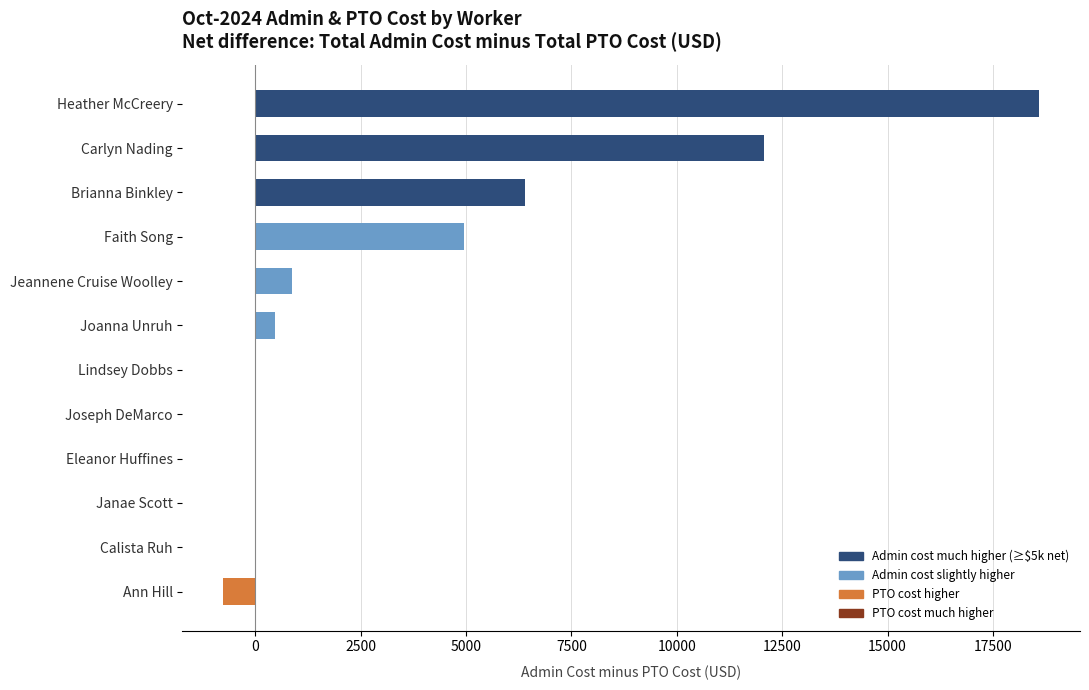

What is the difference between the maximum and minimum values in the total_admin_cost series?

21501.3